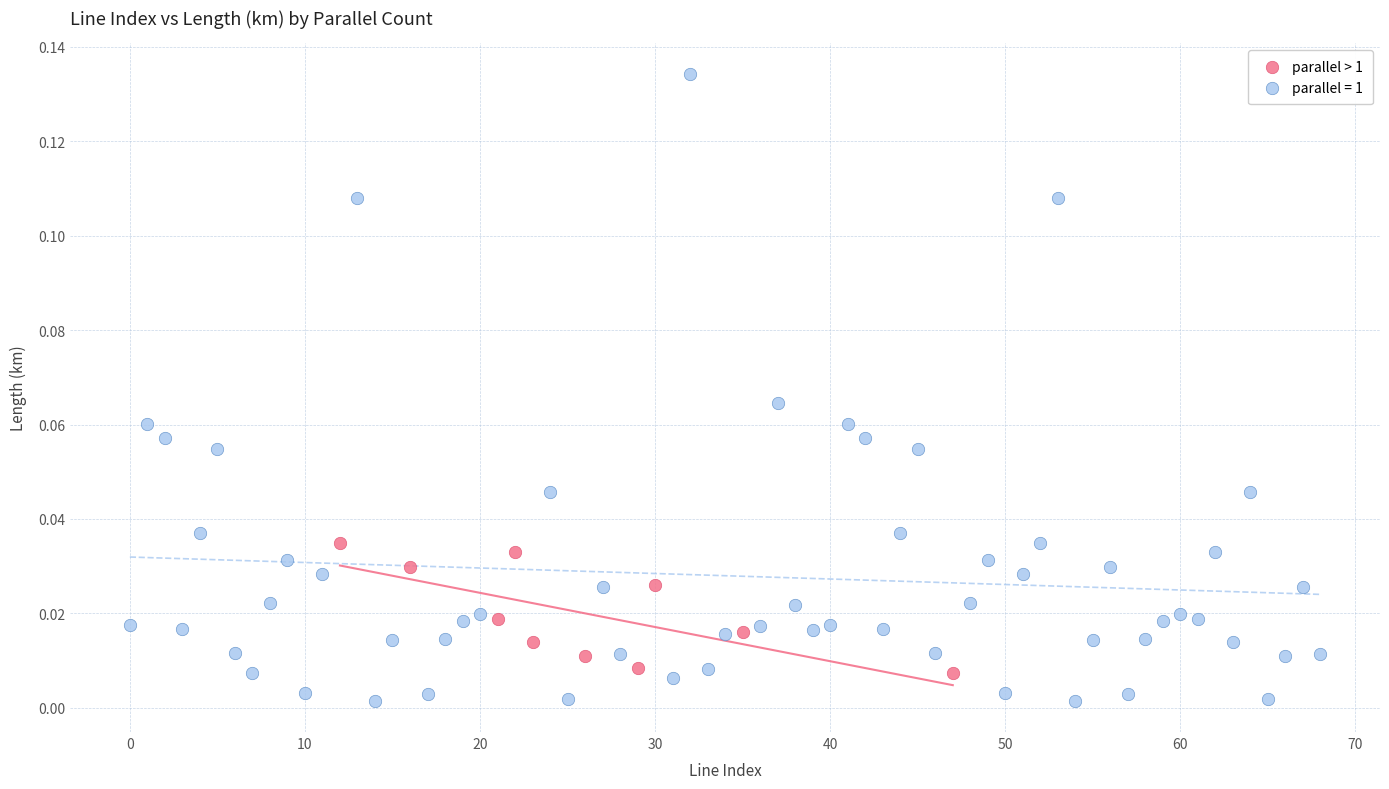

Which series contains the highest Y value?

parallel = 1